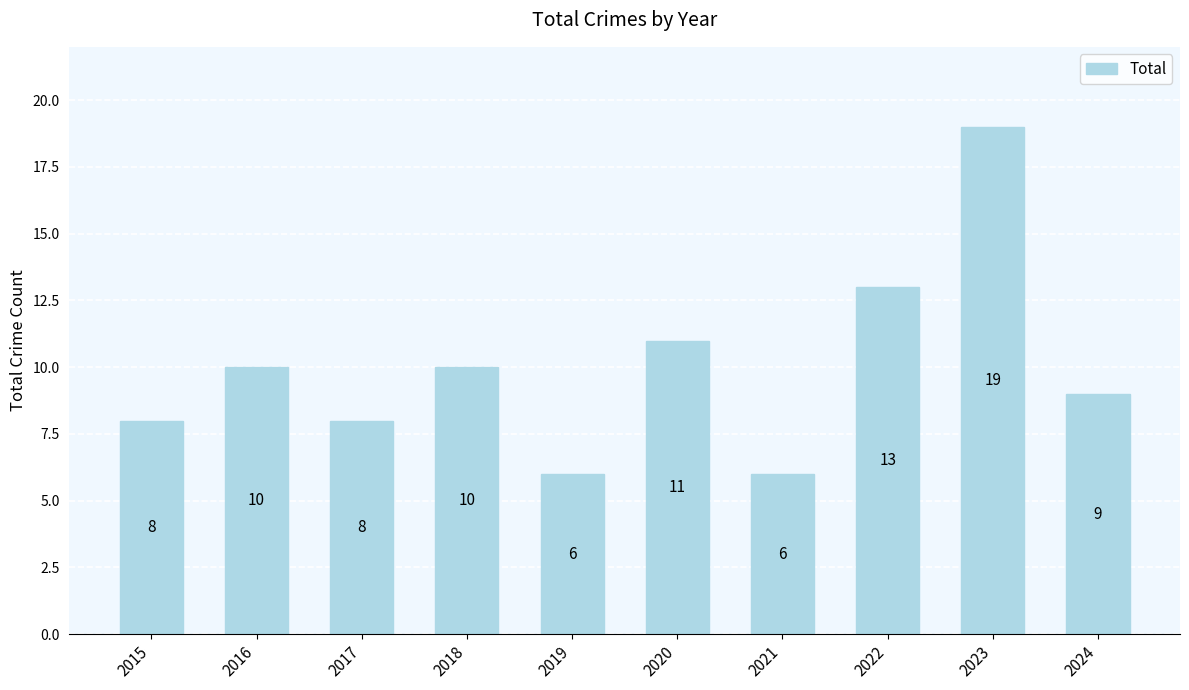

The value at 2016 is 15. True or false?

False